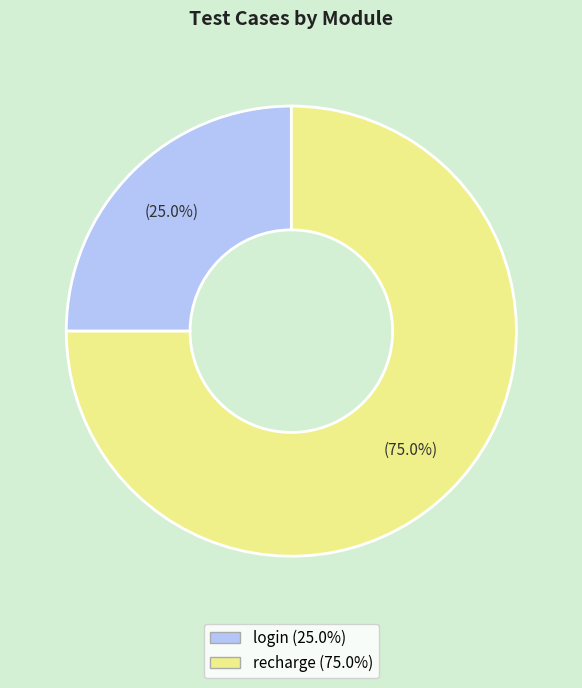

The recharge slice represents 87% of the pie. True or false?

False